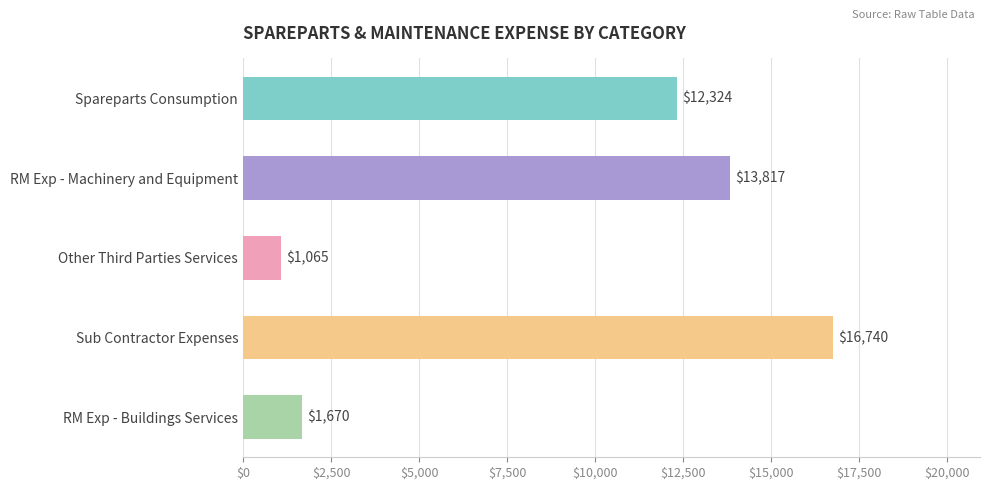

List the labels in order of value, largest first.

Sub Contractor Expenses, RM Exp - Machinery and Equipment, Spareparts Consumption, RM Exp - Buildings Services, Other Third Parties Services